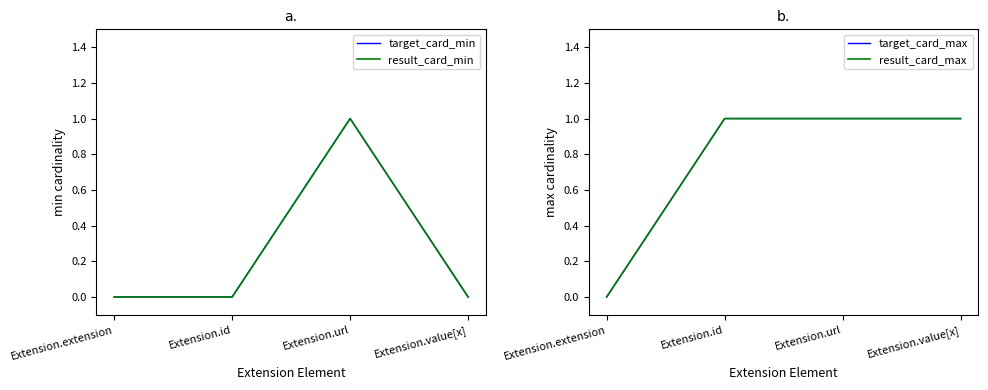

What is the maximum value for result_card_max?

1